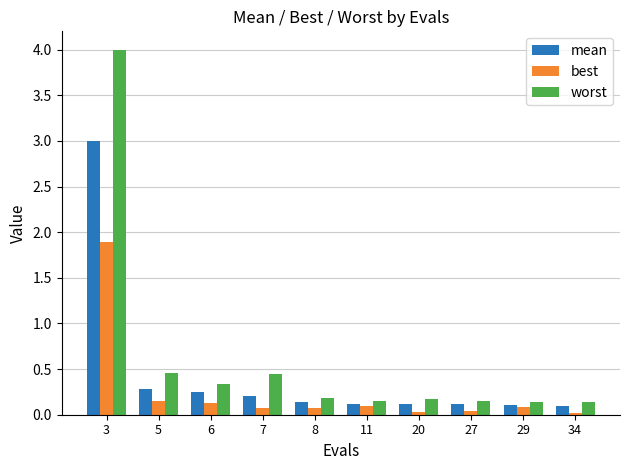

At which category is the sum across all series the highest?

3